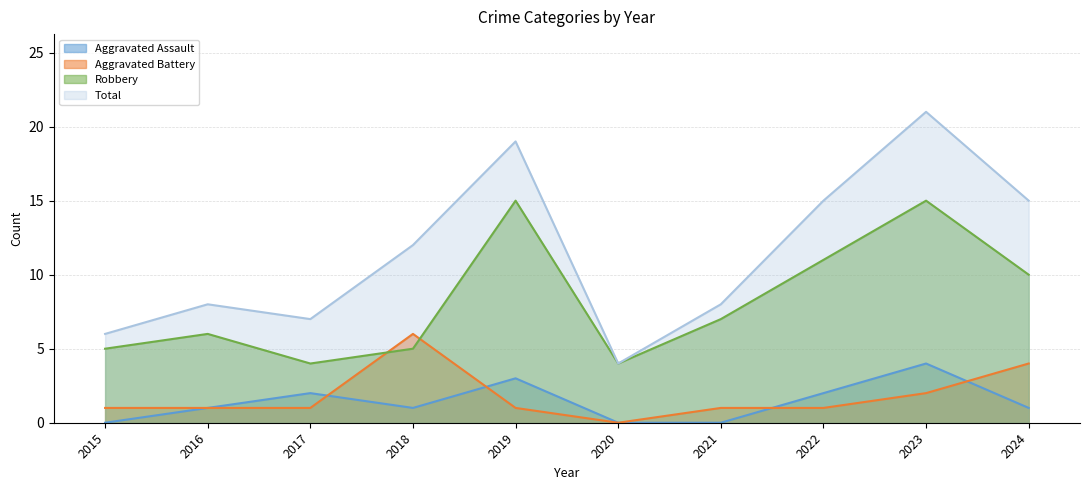

How many lines are shown in the chart?

4